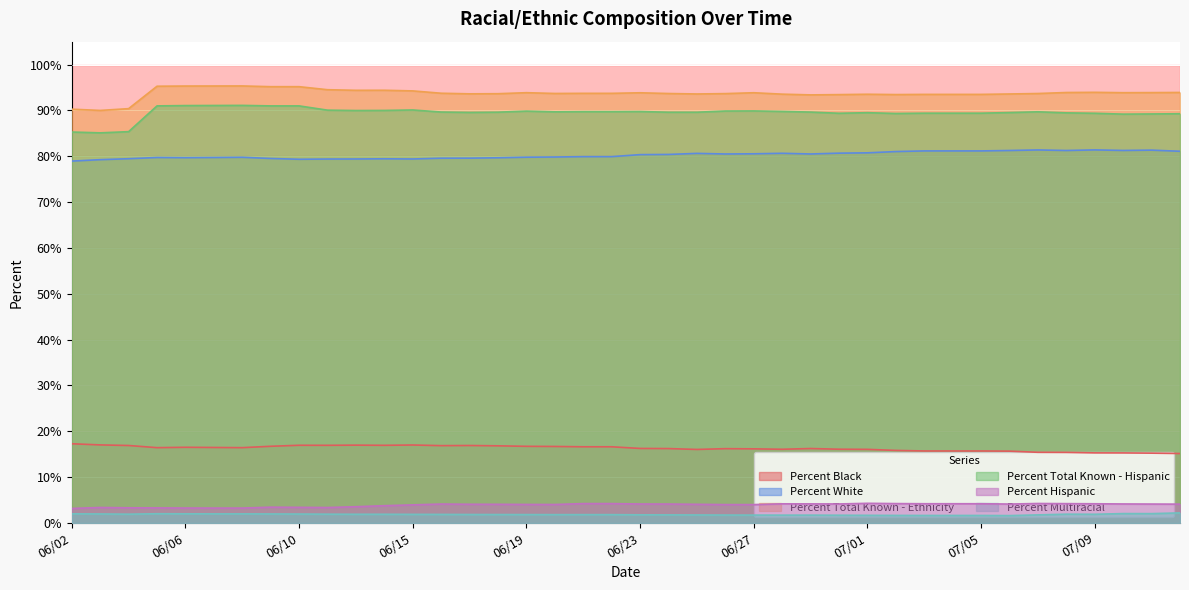

What is the difference between the second highest and minimum values in the Percent Hispanic series?

1.1